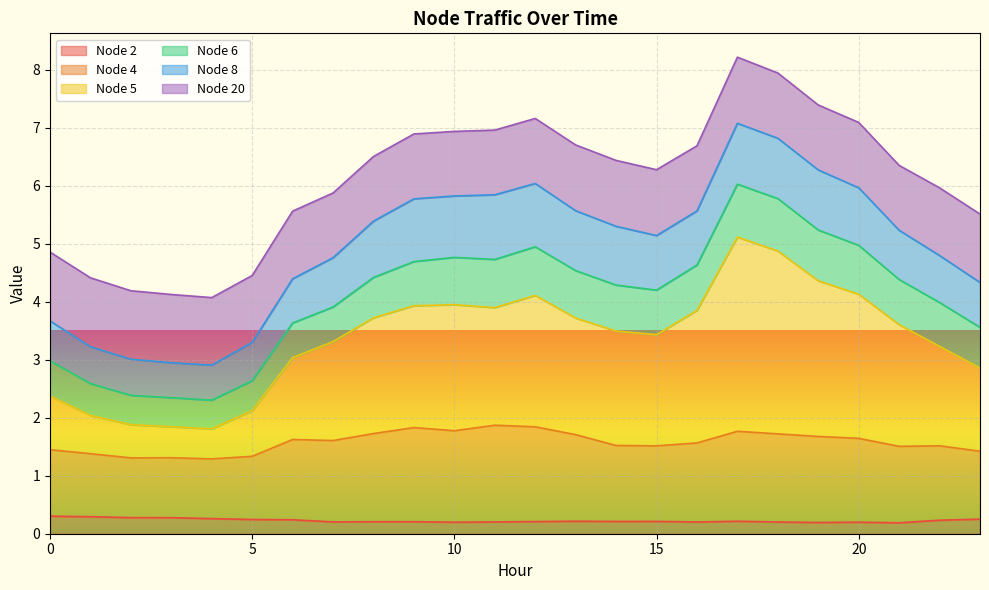

What is the difference between the maximum and minimum values in the Node 2 series?

0.1